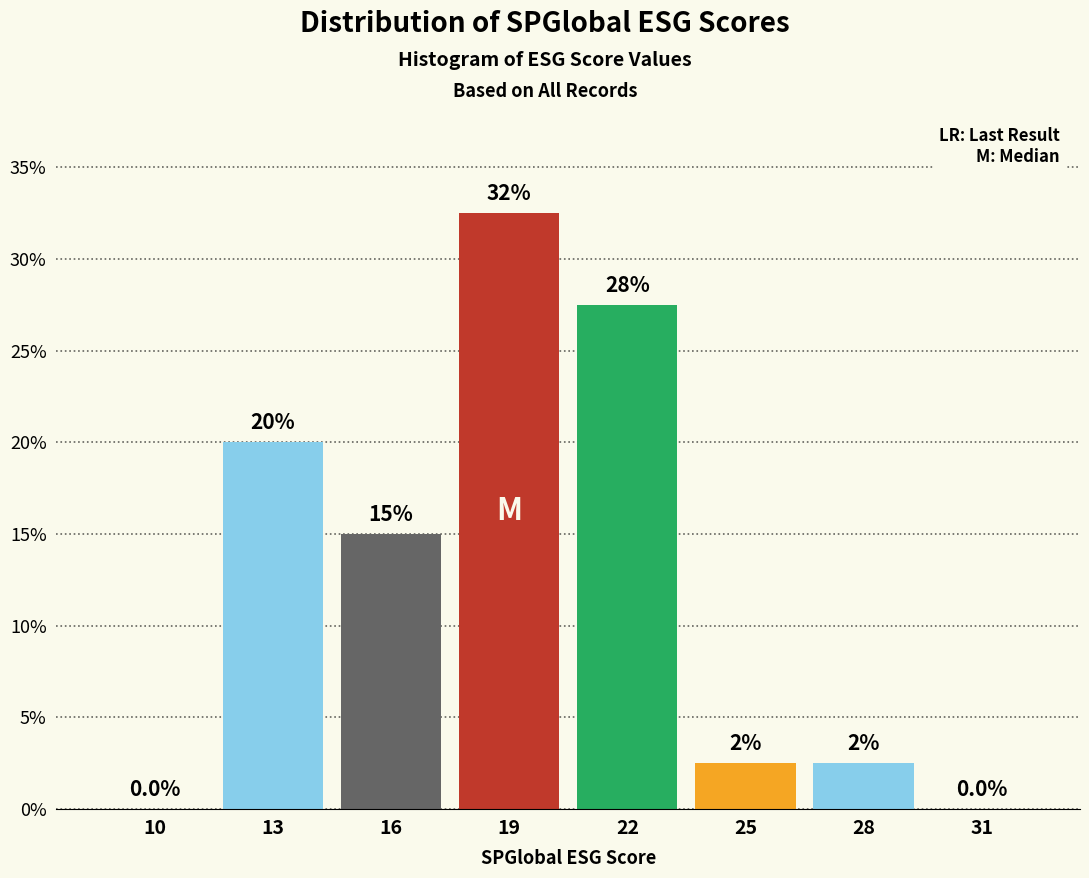

Reading right to left, list all the values displayed in this chart.

31=0.0	28=2.5	25=2.5	22=27.5	19=32.5	16=15.0	13=20.0	10=0.0